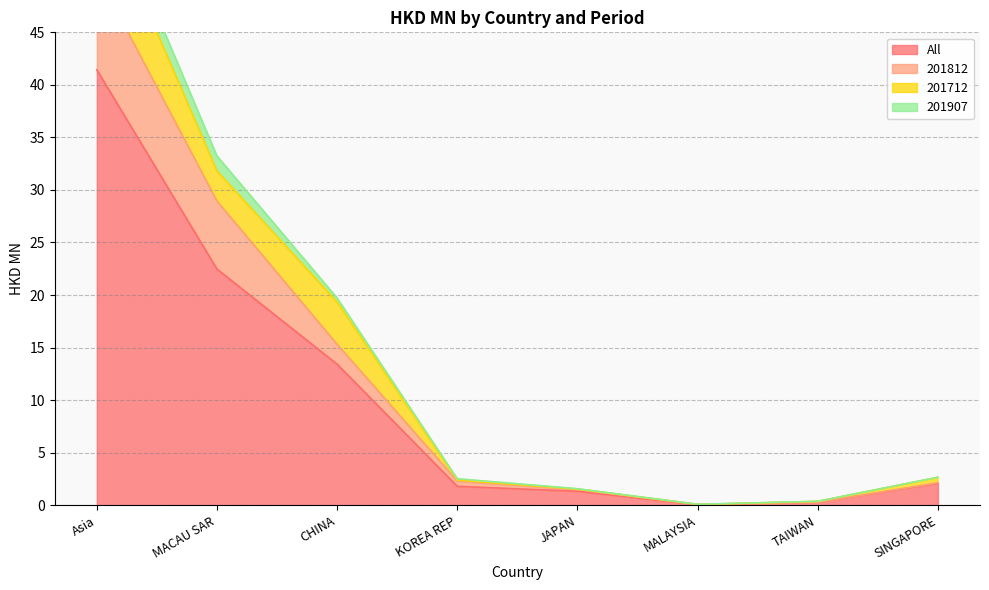

True or false: All and 201812 intersect in this chart.

False